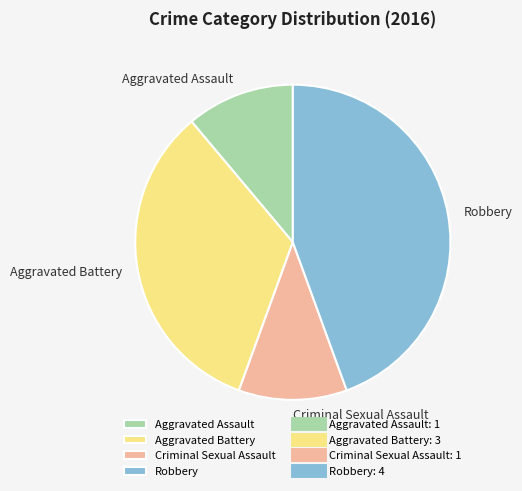

Is Aggravated Battery the majority of the pie?

No